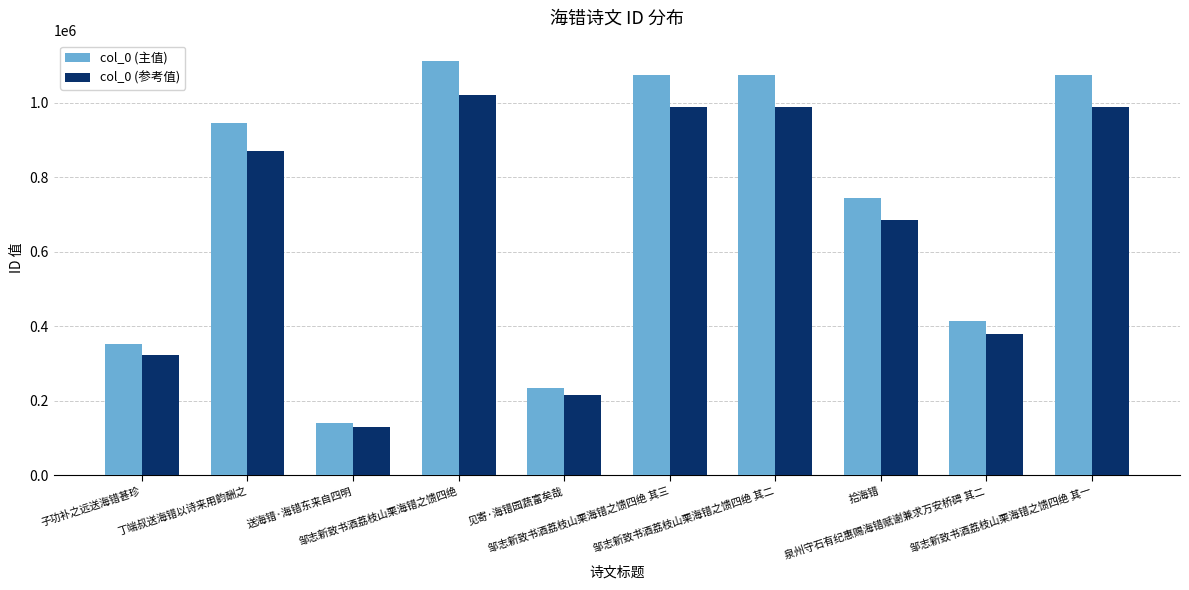

List the series in order of their overall mean, lowest first.

col_0 (参考值), col_0 (主值)